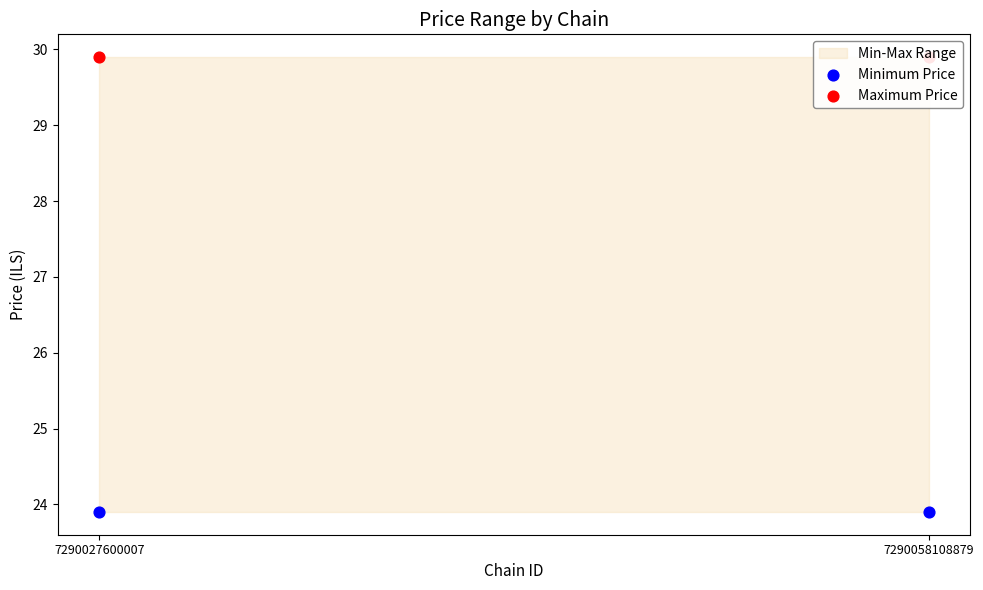

At which category is the sum across all series the highest?

7290027600007